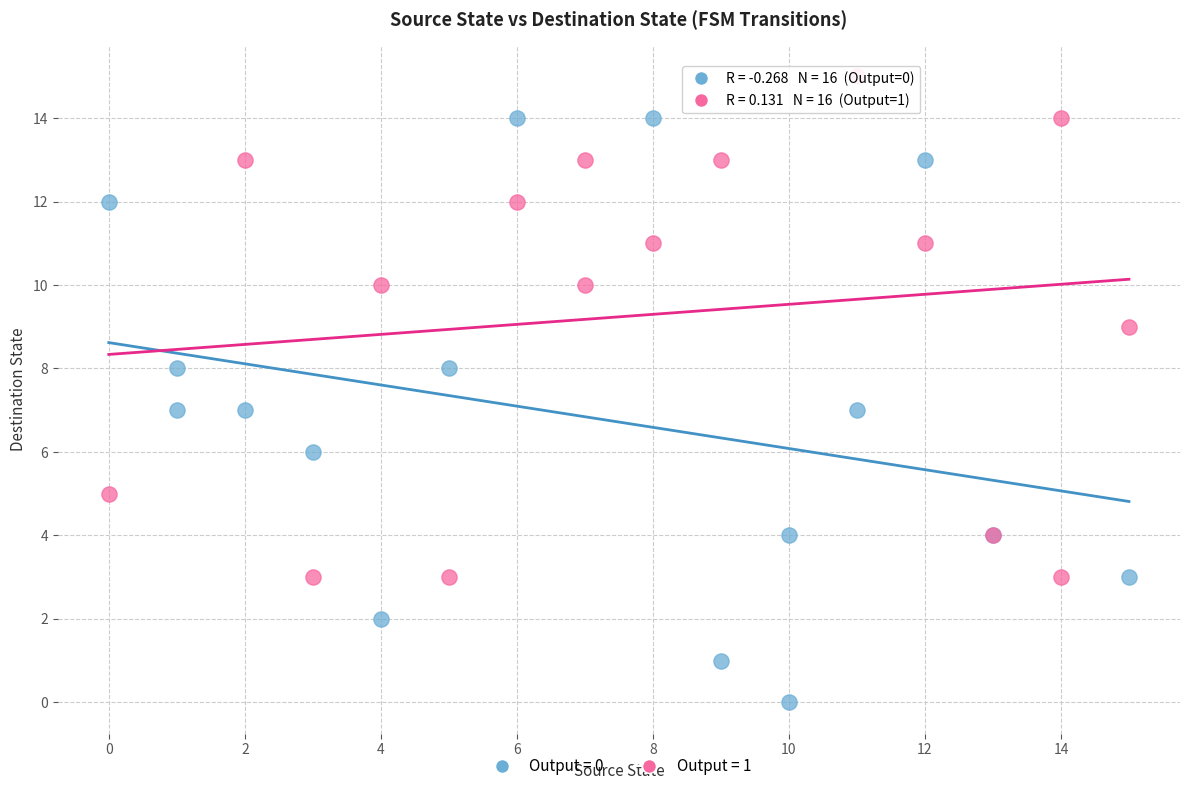

Which series has the largest Y range (max minus min)?

Output = 0